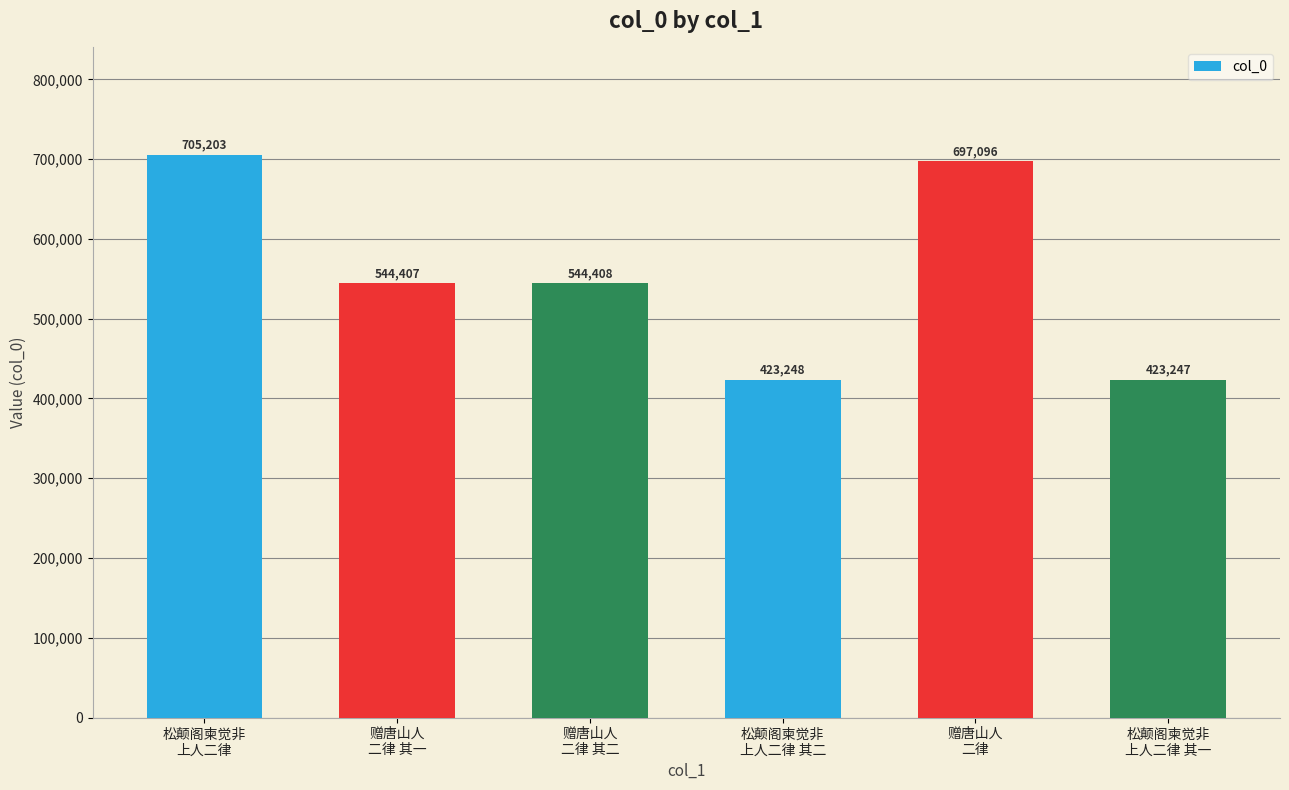

What is the value of the 1st bar from the left?

705203